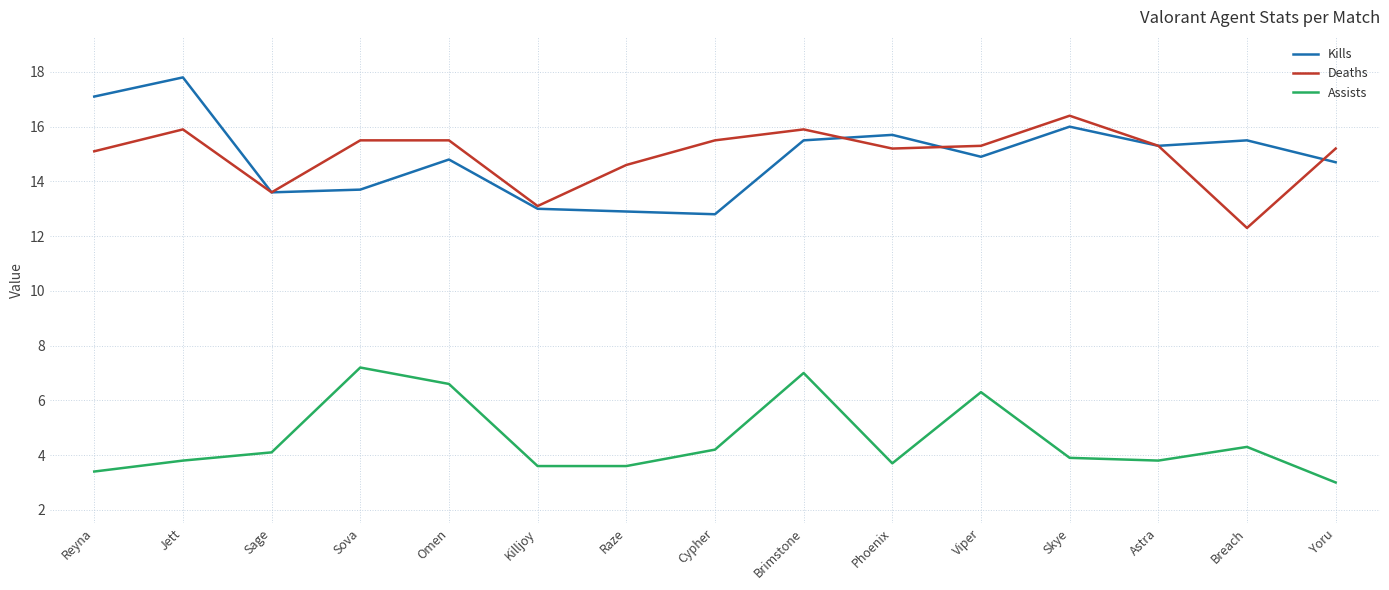

What is the spread (max minus min) of values at Sage?

9.5